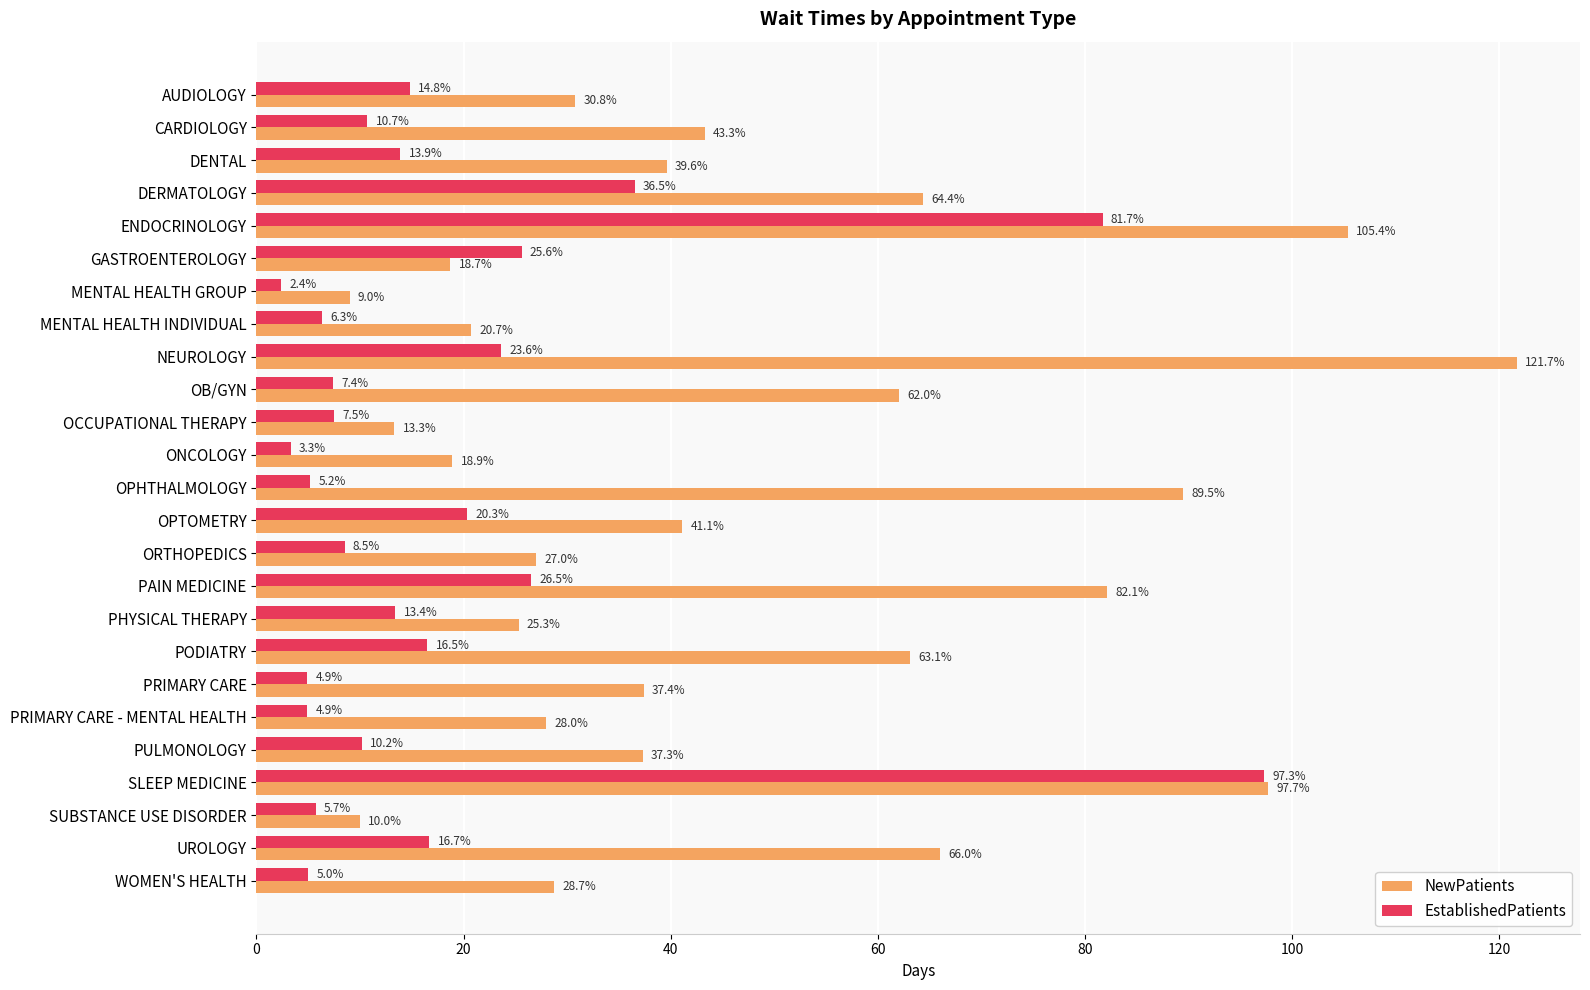

Rank the series at OPTOMETRY from lowest to highest value.

EstablishedPatients, NewPatients